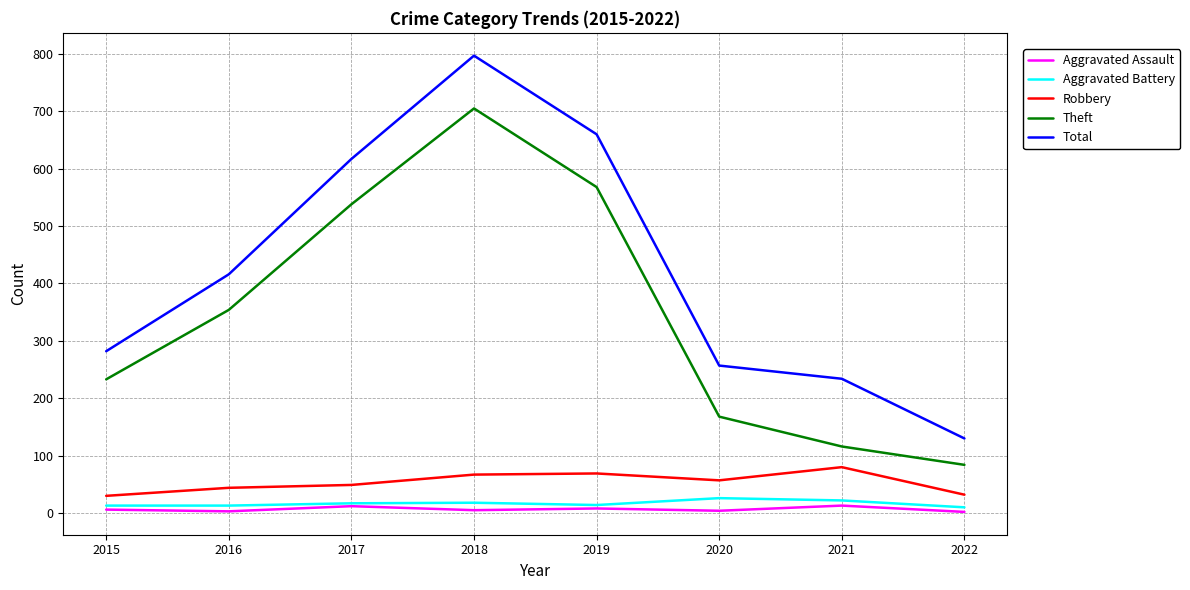

Which series has the largest total across all categories?

Total